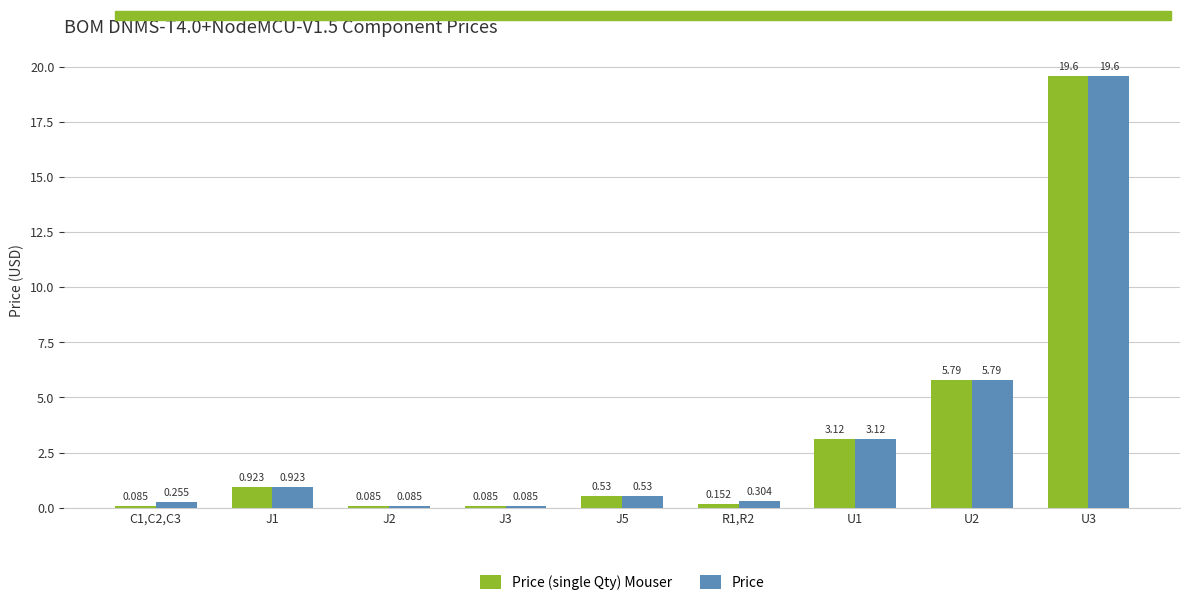

What are all the series names shown in the legend?

Price (single Qty) Mouser, Price